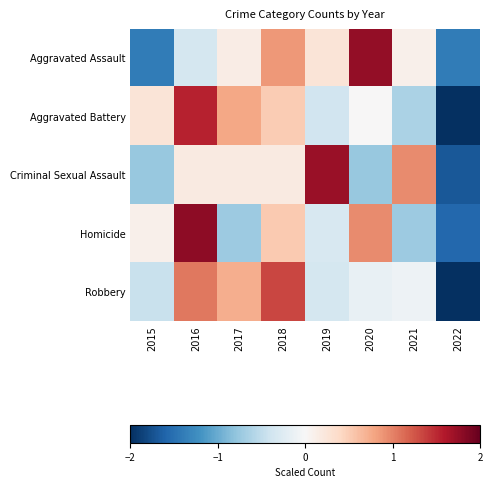

What is the total value across all series at 2020?

1.8